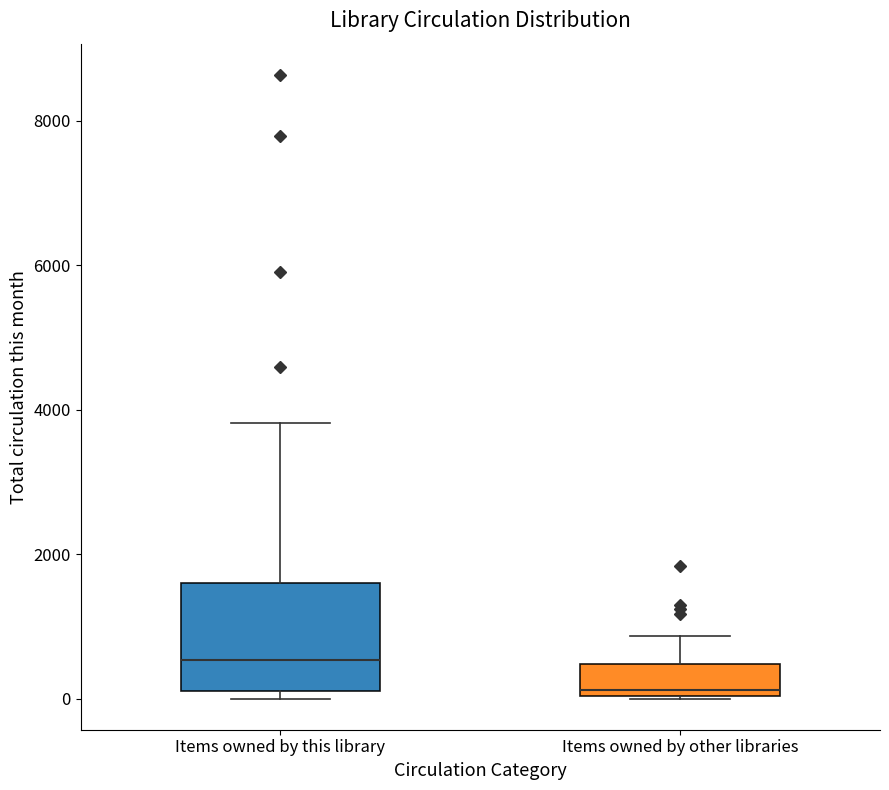

Where is the lower edge of the box for Items owned by other libraries on the y-axis? The values are not printed on the chart, so give them approximately, as read against the axis.

0